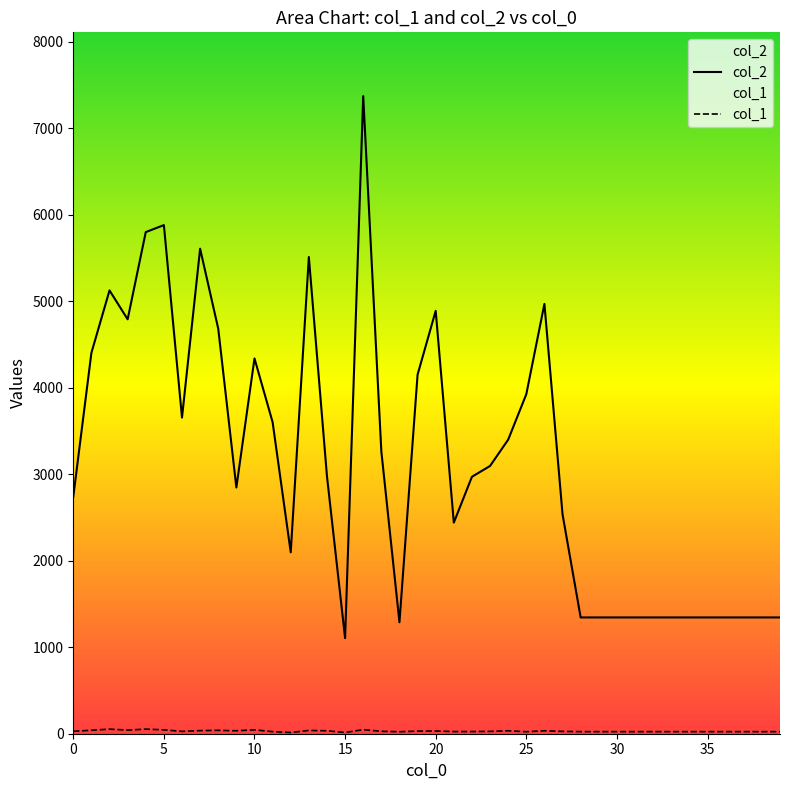

Does the chart have visible grid lines?

No